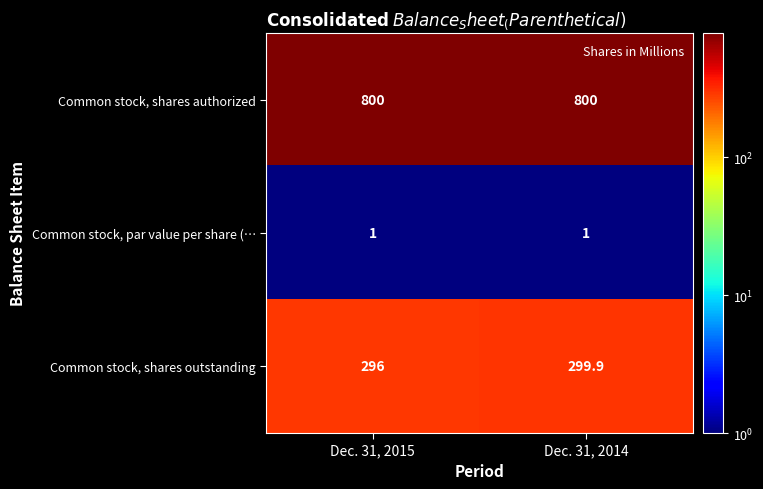

What is the spread (max minus min) of values at Dec. 31, 2015?

799.0